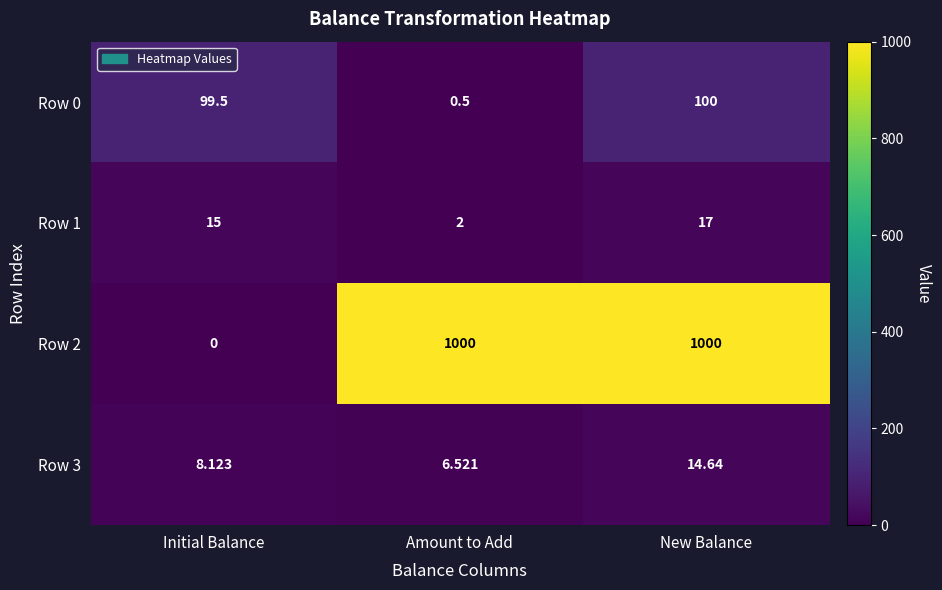

List the labels in order of Row 1 value, smallest first.

Amount to Add, Initial Balance, New Balance